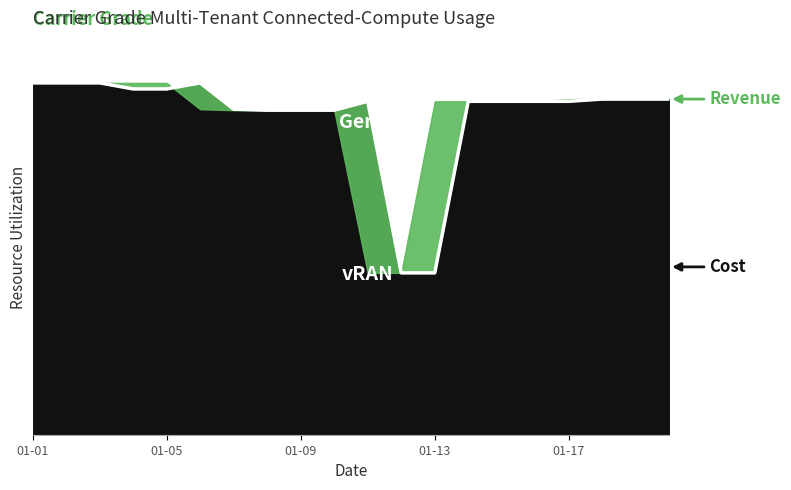

How many distinct data groups are displayed?

4